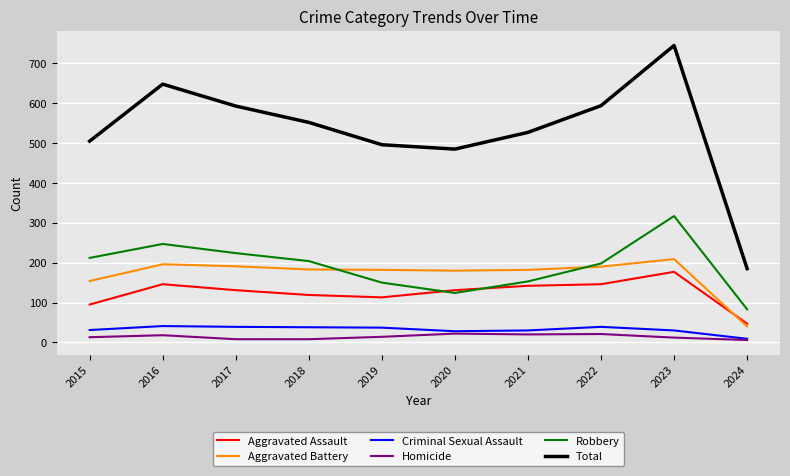

What is the sum of the Homicide values at 2015 and 2020?

35